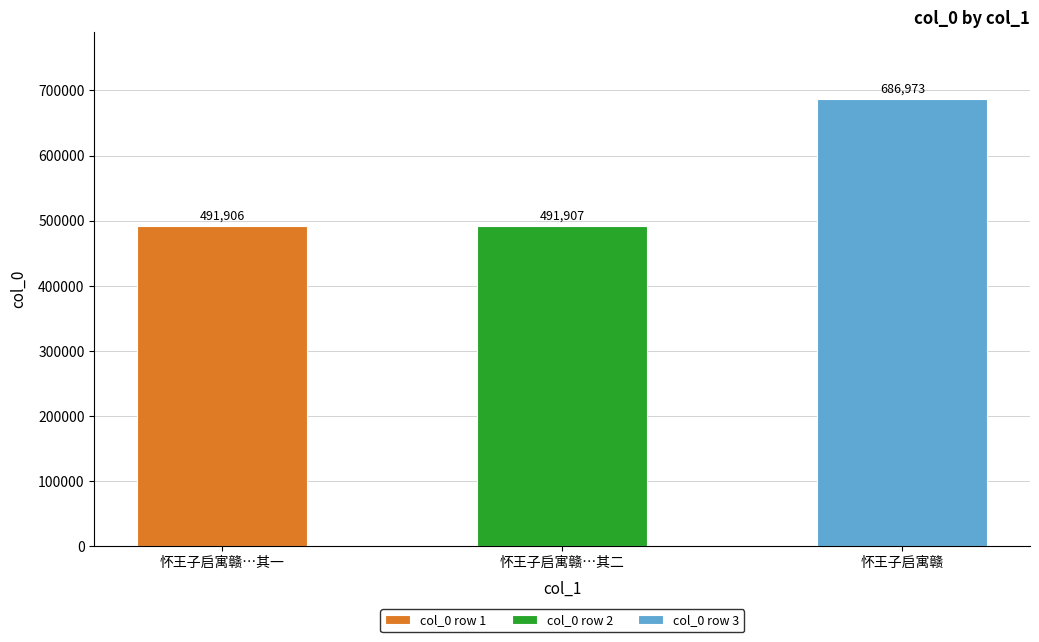

What is the change in value from 怀王子启寓赣…其二 to 怀王子启寓赣?

+195066